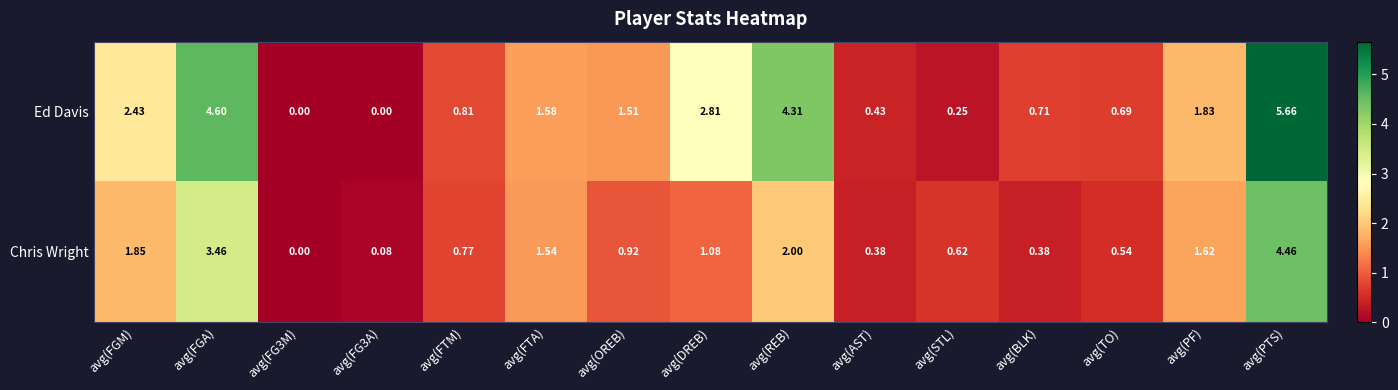

Which category has the highest value across all series?

avg(PTS)